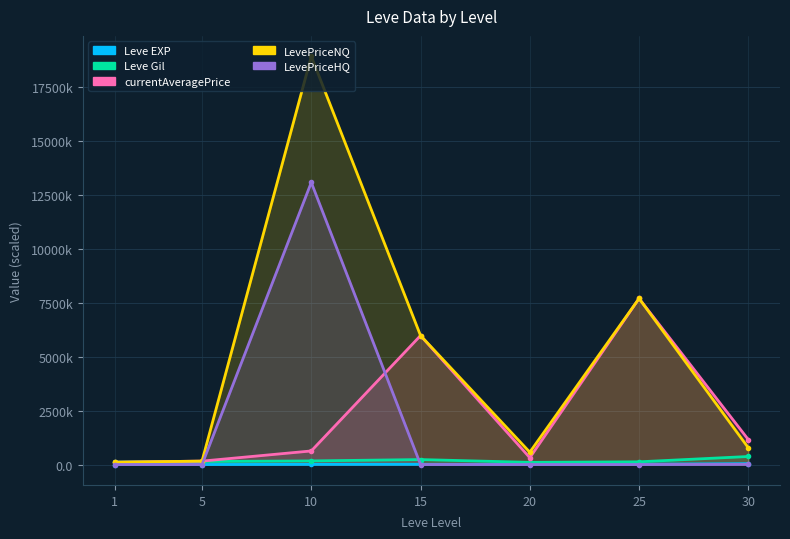

The LevePriceHQ series shows 0.0 at 5. True or false?

True